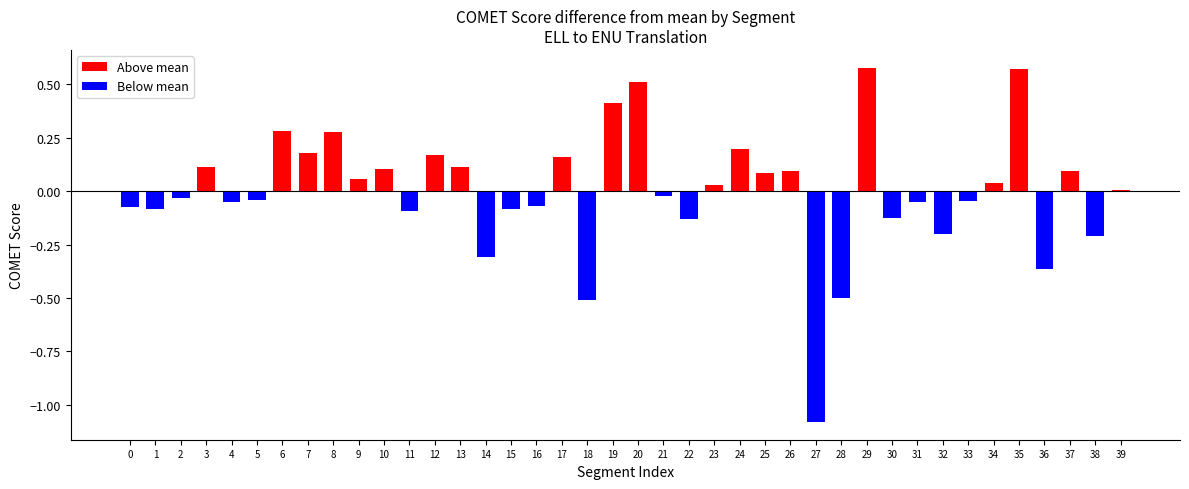

What is the greatest value displayed?

0.6